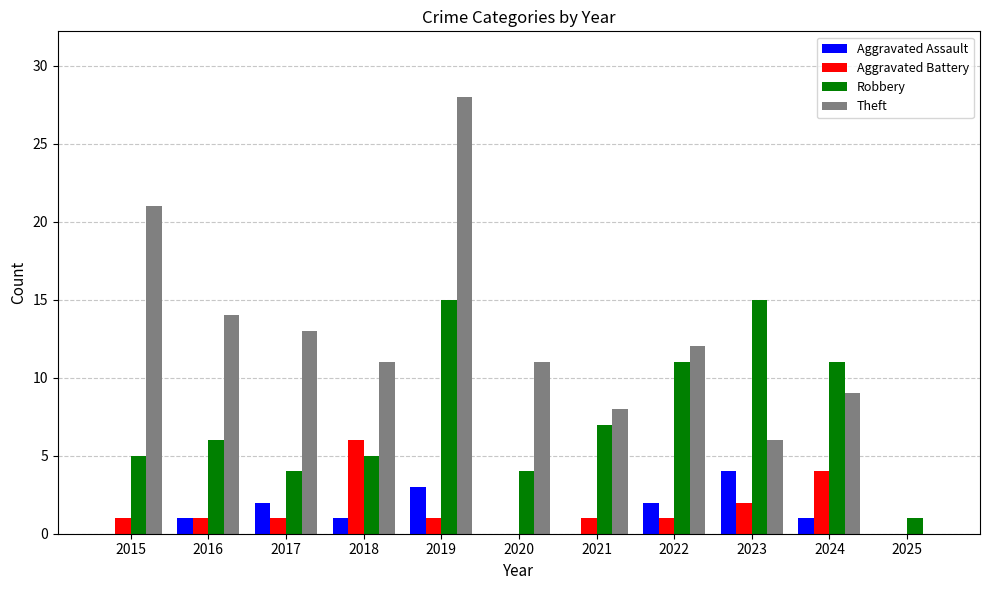

What is the difference between the Robbery values at 2016 and 2022?

5